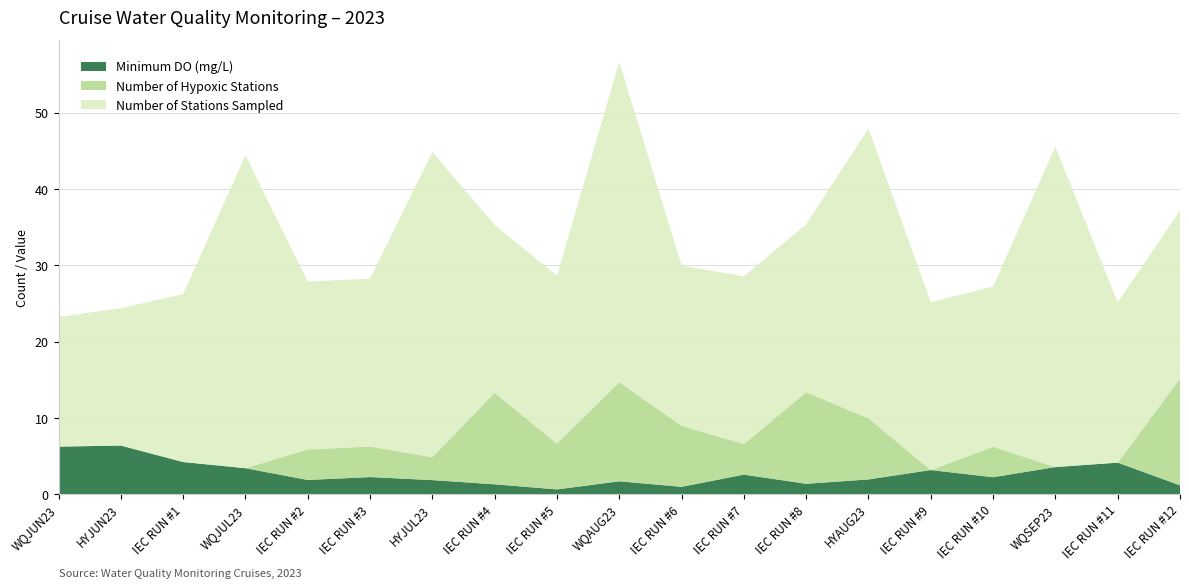

Reading left to right, transcribe all the data shown in this chart.

Minimum DO (mg/L): WQJUN23=6.2	HYJUN23=6.4	IEC RUN #1=4.2	WQJUL23=3.4	IEC RUN #2=1.9	IEC RUN #3=2.2	HYJUL23=1.9	IEC RUN #4=1.3	IEC RUN #5=0.6	WQAUG23=1.7	IEC RUN #6=1.0	IEC RUN #7=2.6	IEC RUN #8=1.4	HYAUG23=1.9	IEC RUN #9=3.2	IEC RUN #10=2.2	WQSEP23=3.6	IEC RUN #11=4.1	IEC RUN #12=1.2
Number of Hypoxic Stations: WQJUN23=0.0	HYJUN23=0.0	IEC RUN #1=0.0	WQJUL23=0.0	IEC RUN #2=4.0	IEC RUN #3=4.0	HYJUL23=3.0	IEC RUN #4=12.0	IEC RUN #5=6.0	WQAUG23=13.0	IEC RUN #6=8.0	IEC RUN #7=4.0	IEC RUN #8=12.0	HYAUG23=8.0	IEC RUN #9=0.0	IEC RUN #10=4.0	WQSEP23=0.0	IEC RUN #11=0.0	IEC RUN #12=14.0
Number of Stations Sampled: WQJUN23=17.0	HYJUN23=18.0	IEC RUN #1=22.0	WQJUL23=41.0	IEC RUN #2=22.0	IEC RUN #3=22.0	HYJUL23=40.0	IEC RUN #4=22.0	IEC RUN #5=22.0	WQAUG23=42.0	IEC RUN #6=21.0	IEC RUN #7=22.0	IEC RUN #8=22.0	HYAUG23=38.0	IEC RUN #9=22.0	IEC RUN #10=21.0	WQSEP23=42.0	IEC RUN #11=21.0	IEC RUN #12=22.0